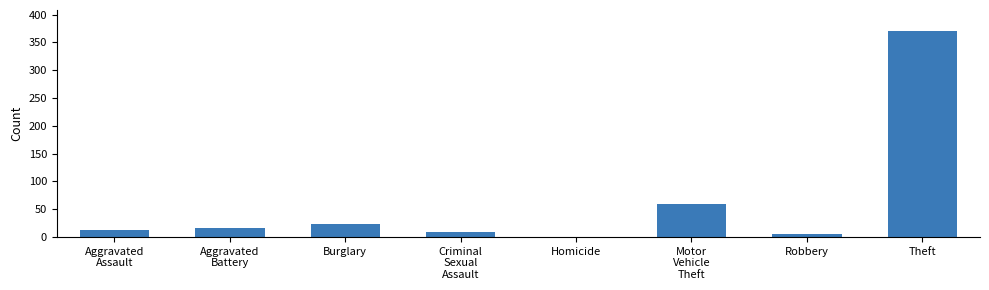

What is the sum of the values at Burglary and Theft?

394